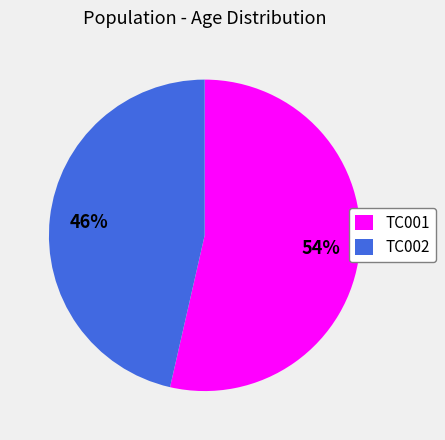

How many segments does this pie chart have?

2